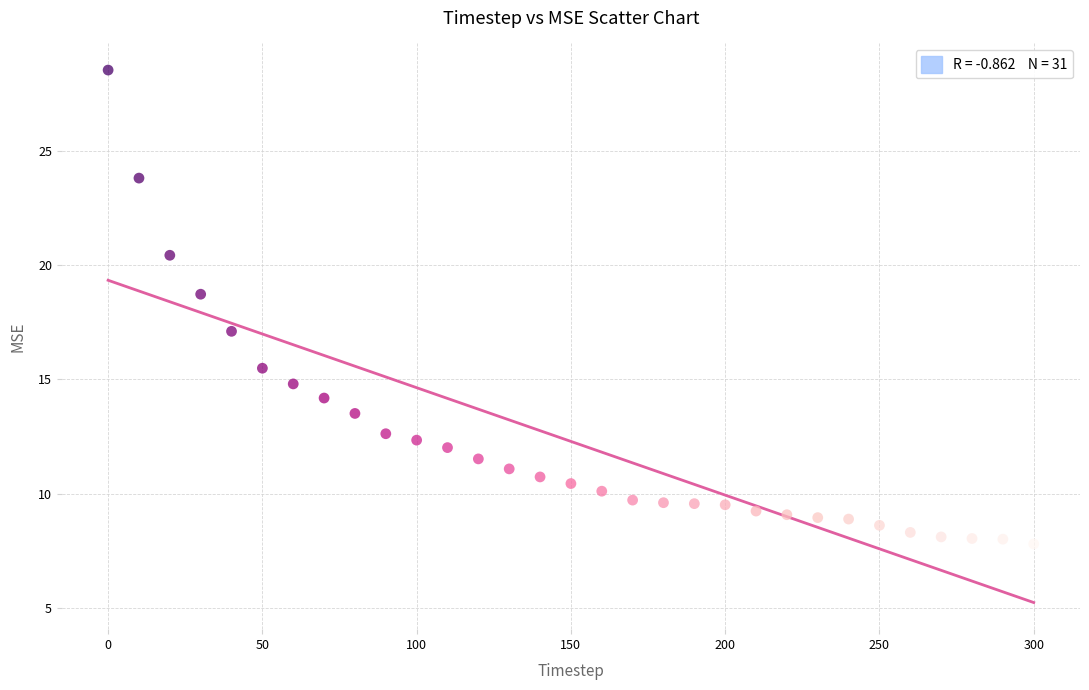

What is the range of X values (max minus min)?

300.0